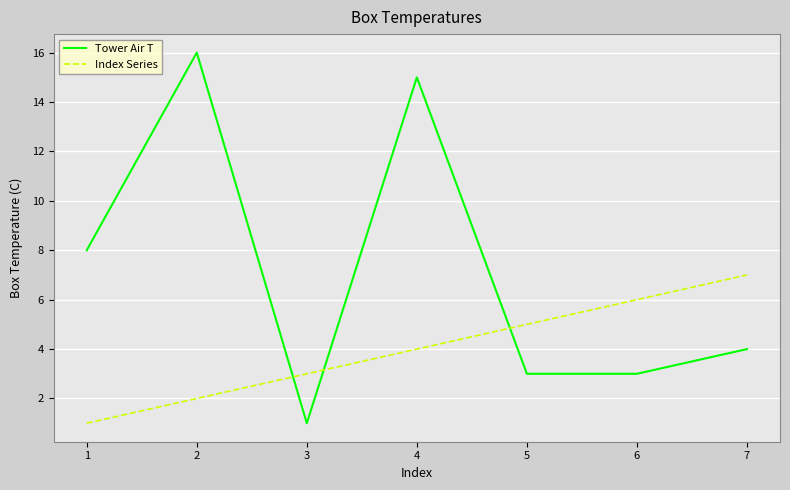

Reading right to left, list all the values displayed in this chart.

Tower Air T: 4	3	3	15	1	16	8
Index Series: 7	6	5	4	3	2	1